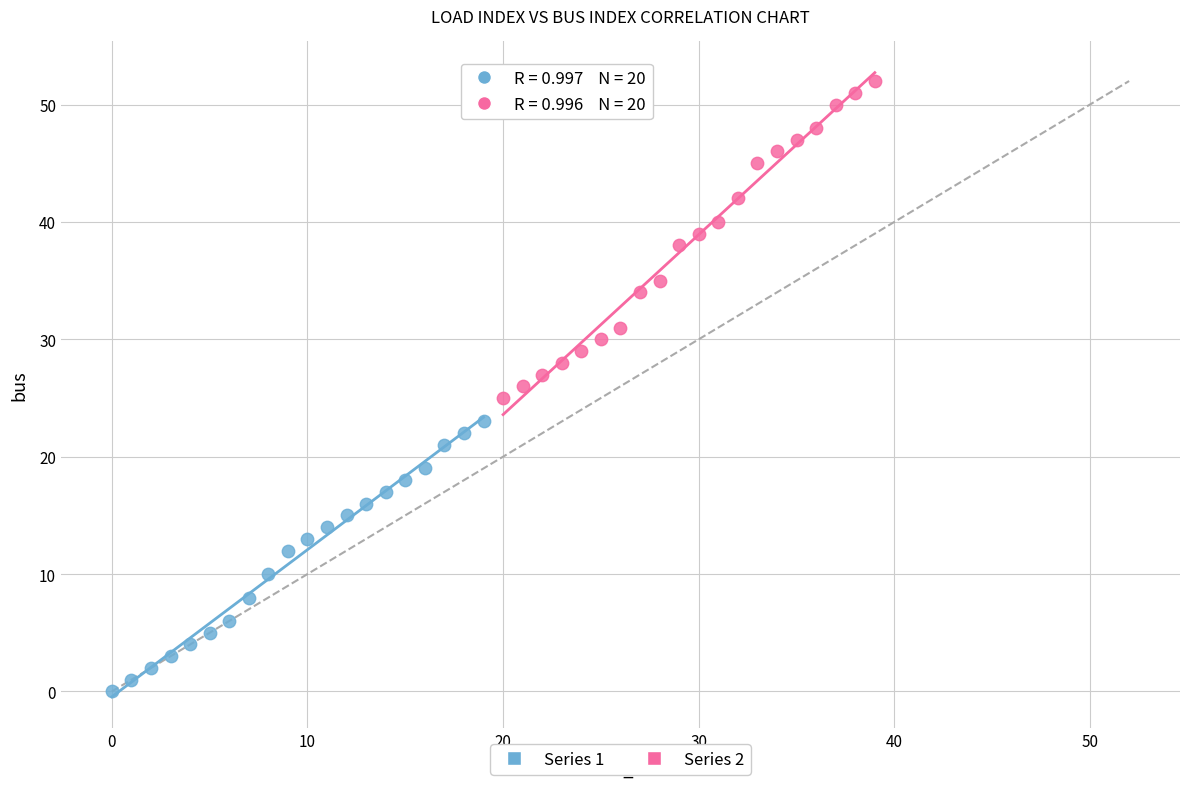

Which series has the largest Y range (max minus min)?

Series 2